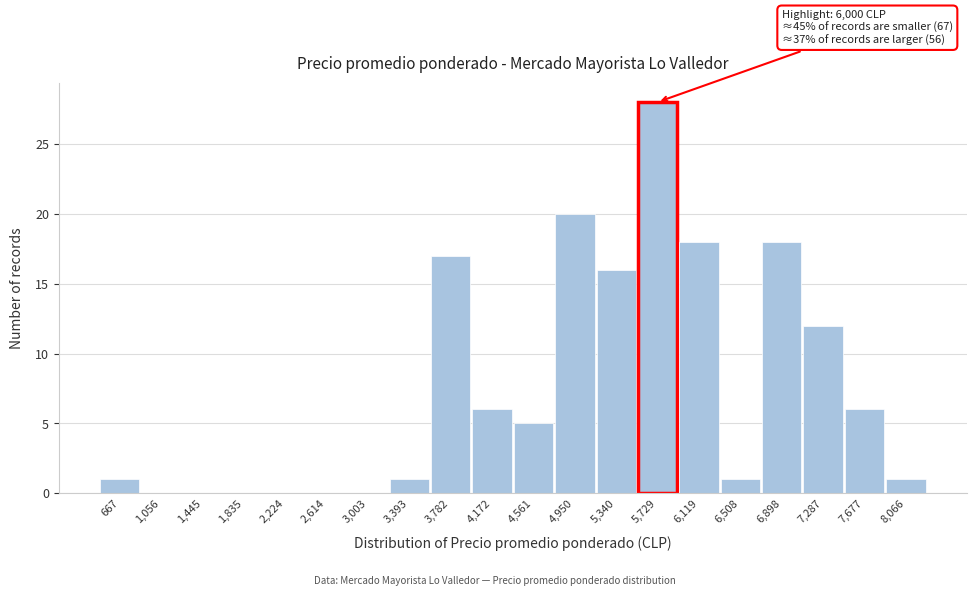

Reading right to left, what are all the values shown in this chart?

8,066=1	7,677=6	7,287=12	6,898=18	6,508=1	6,119=18	5,729=28	5,340=16	4,950=20	4,561=5	4,172=6	3,782=17	3,393=1	3,003=0	2,614=0	2,224=0	1,835=0	1,445=0	1,056=0	667=1